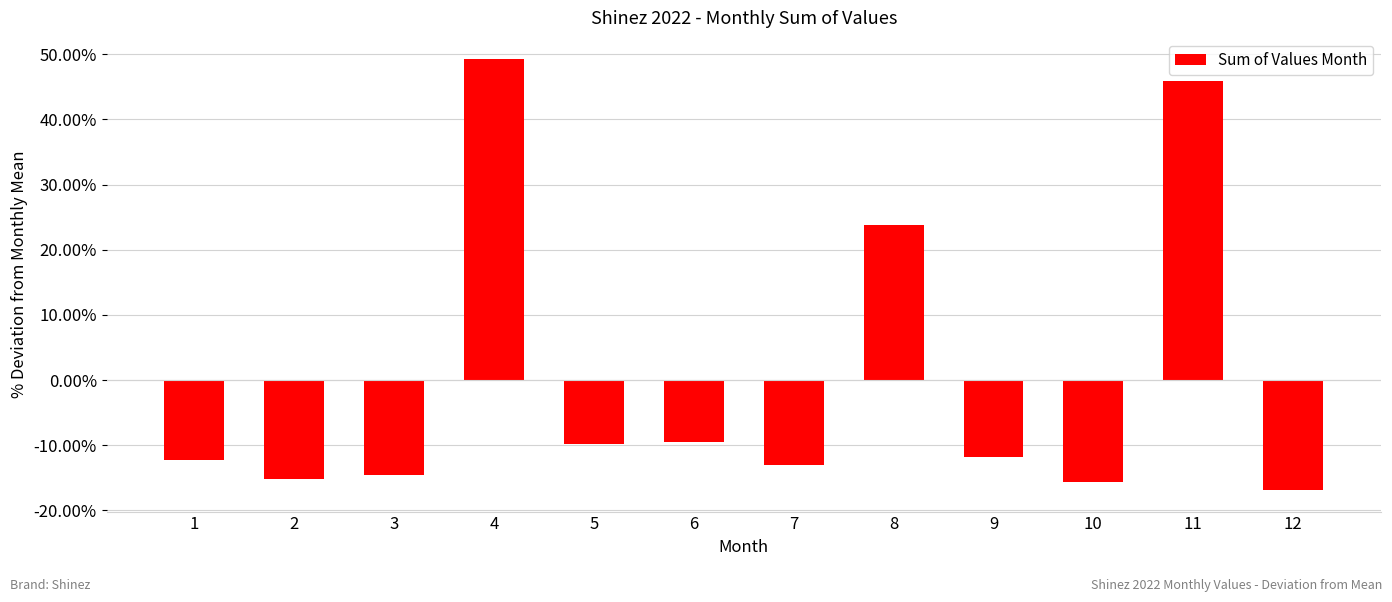

At which category does the chart reach its peak across all series?

4